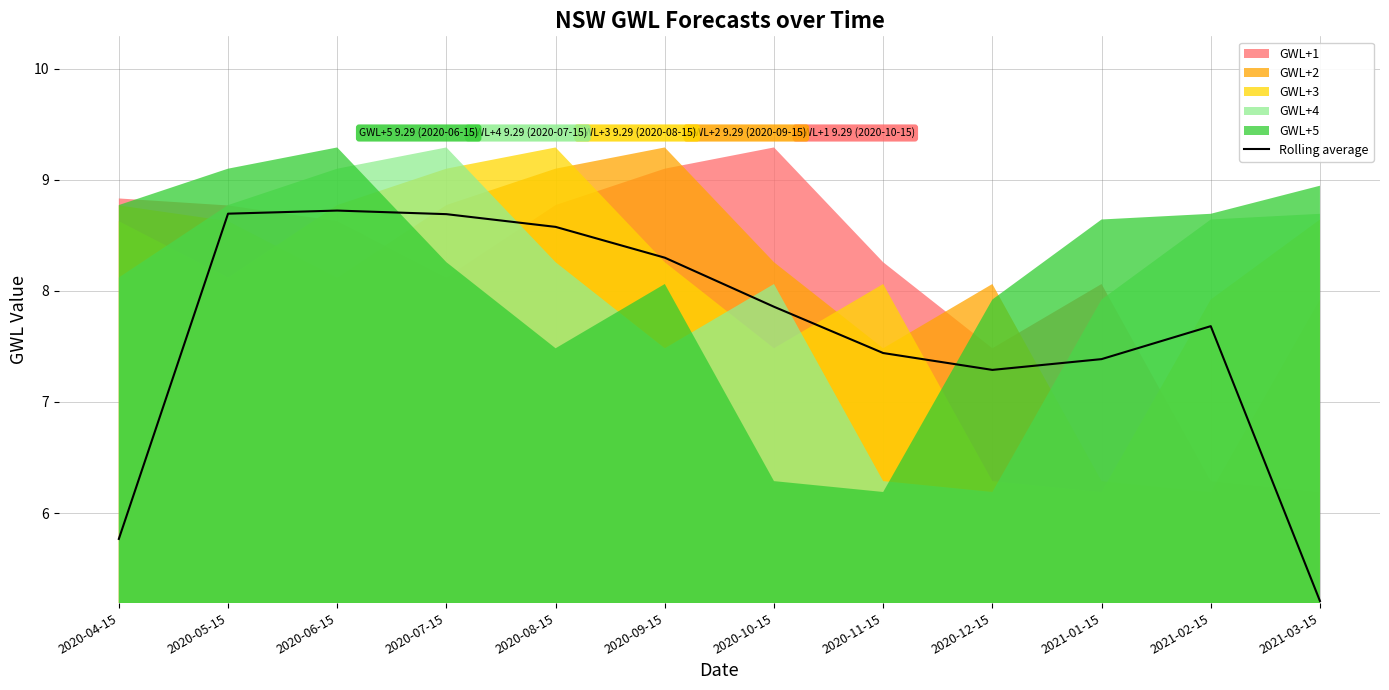

The value at 2020-09-15 is 4.6. True or false?

False